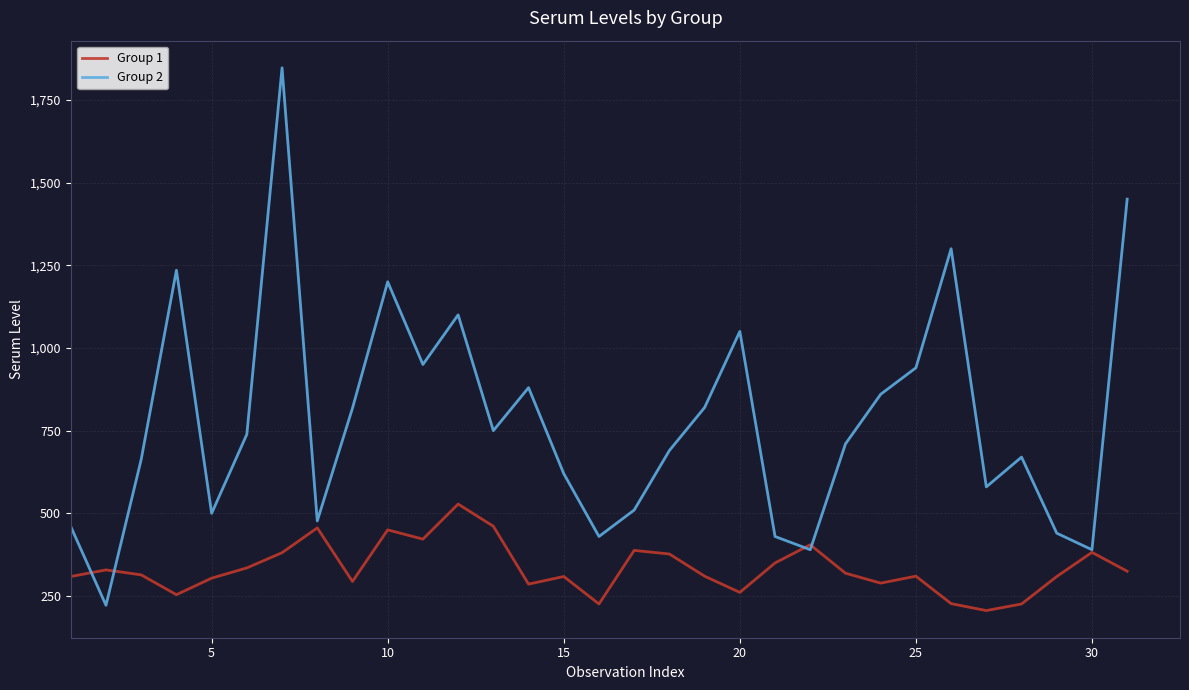

List the series in order of their overall mean, highest first.

Group 2, Group 1